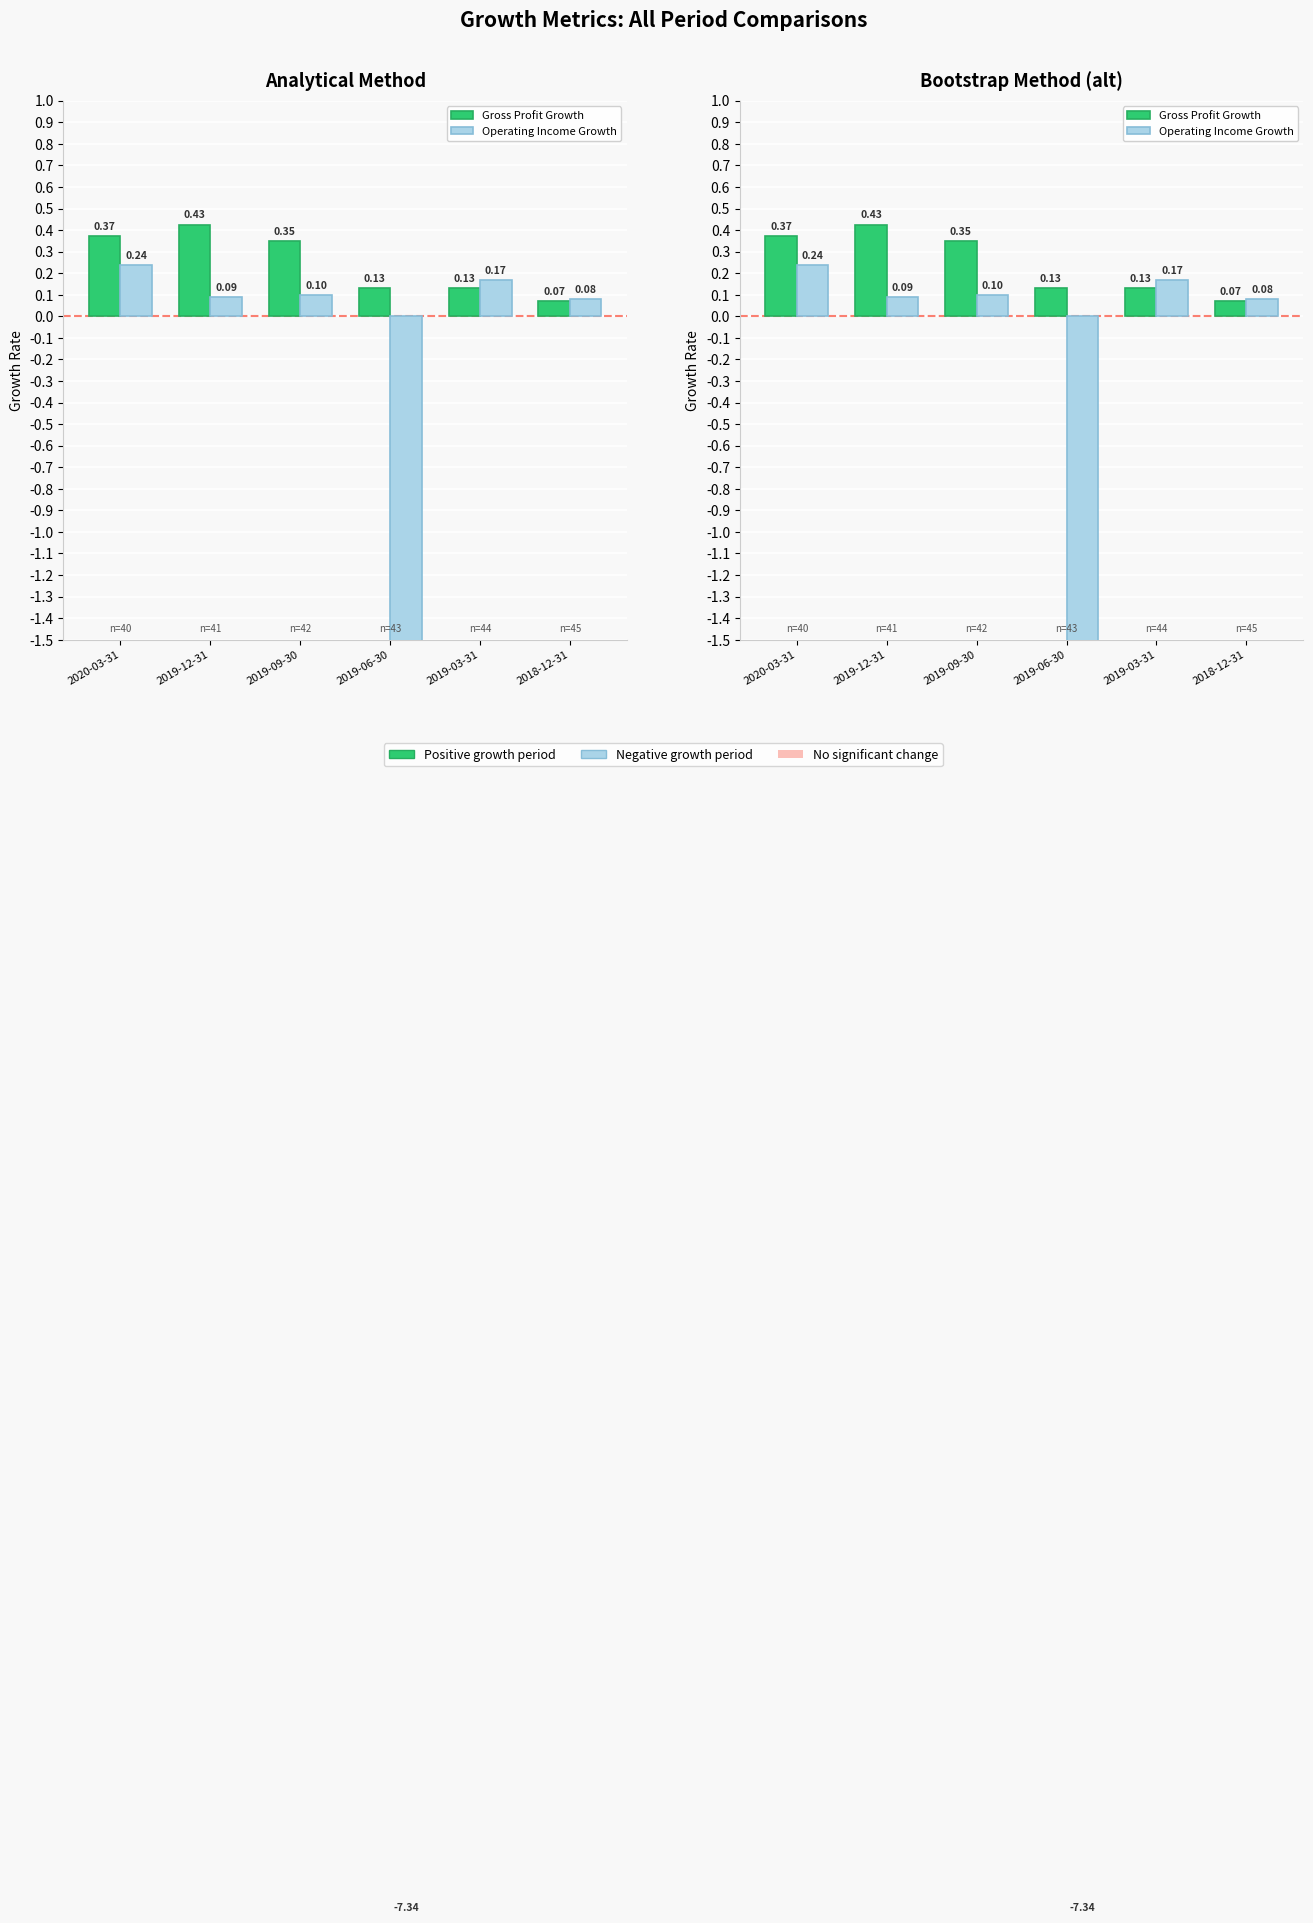

The Operating Income Growth series shows -7.3 at 2019-06-30. True or false?

True